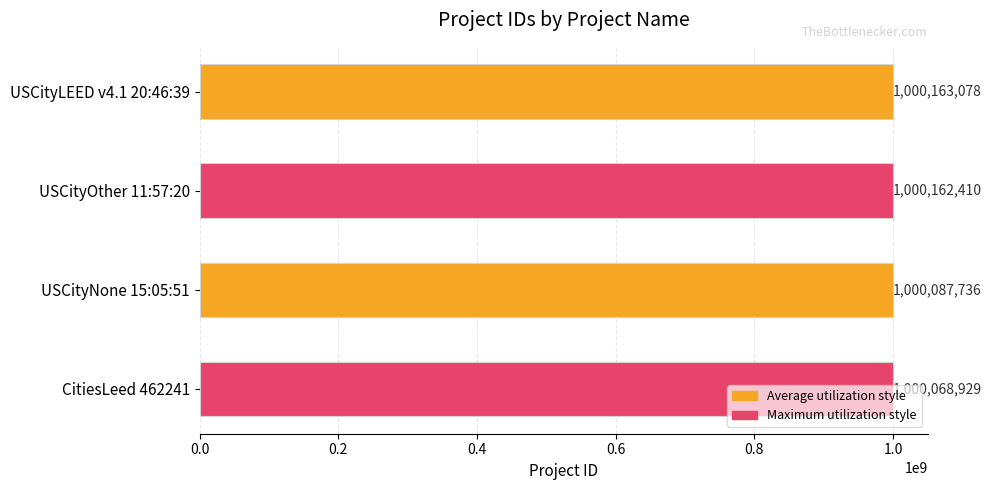

Between USCityNone 15:05:51 and USCityLEED v4.1 20:46:39, which is larger?

USCityLEED v4.1 20:46:39